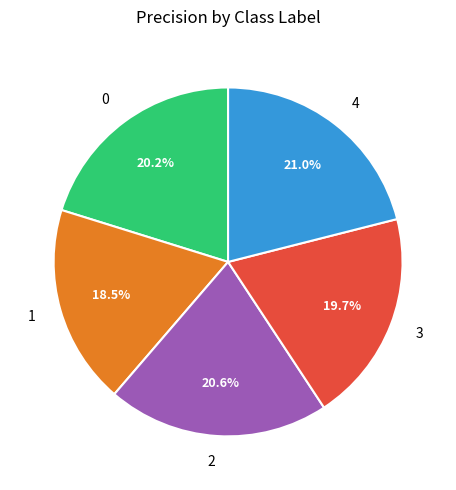

What is the smallest slice in the pie chart?

1